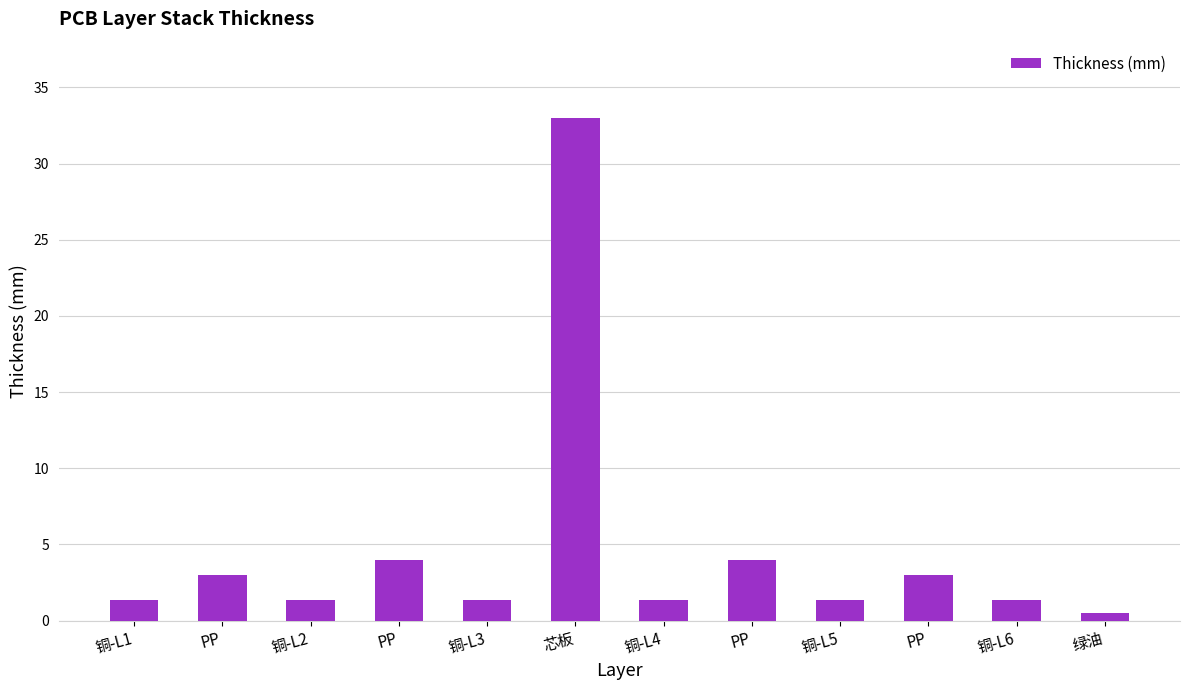

How many bars are there in total?

12